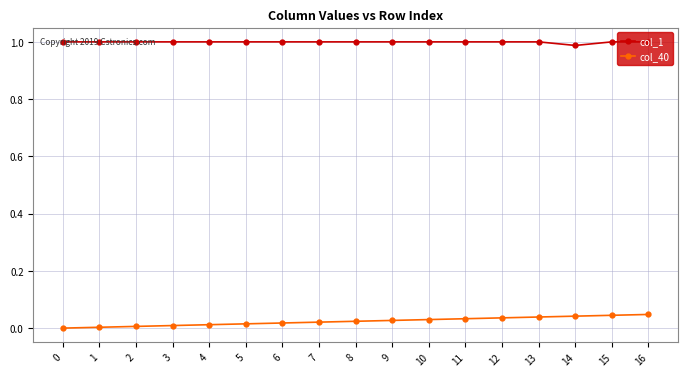

Is the value of col_40 at 4 greater than the value of col_1 at 4?

No